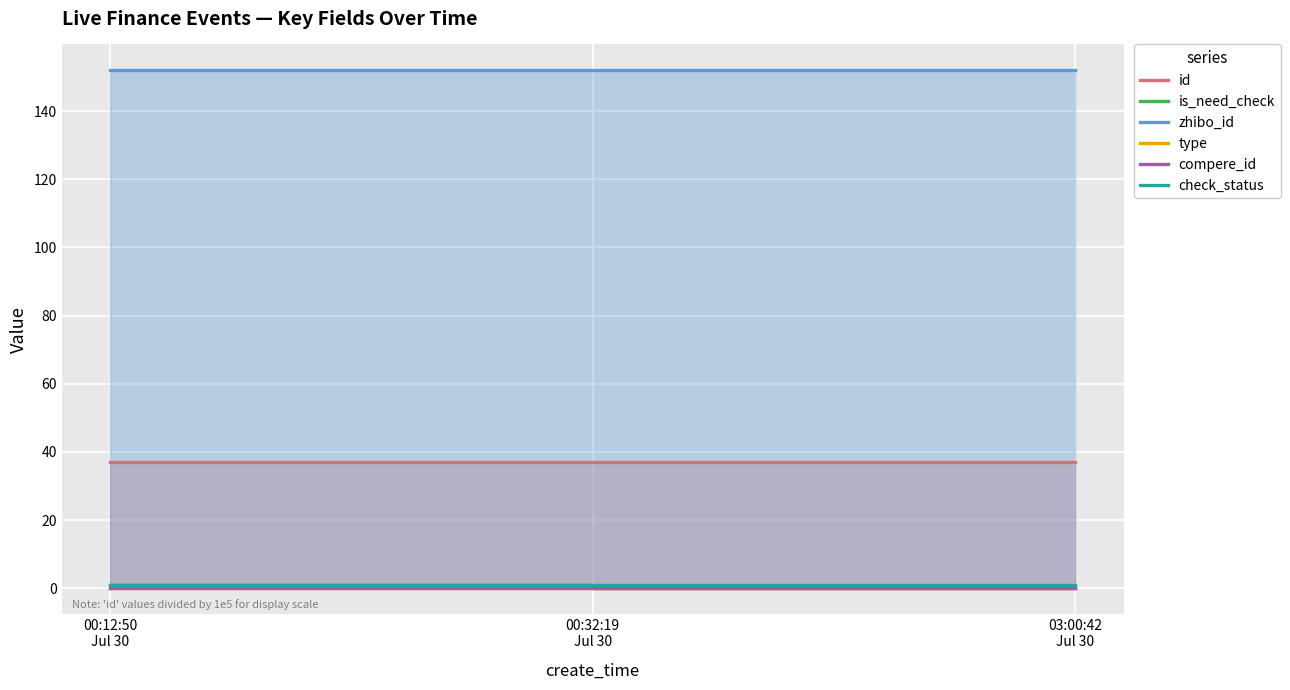

What is the average value of the is_need_check series?

0.3